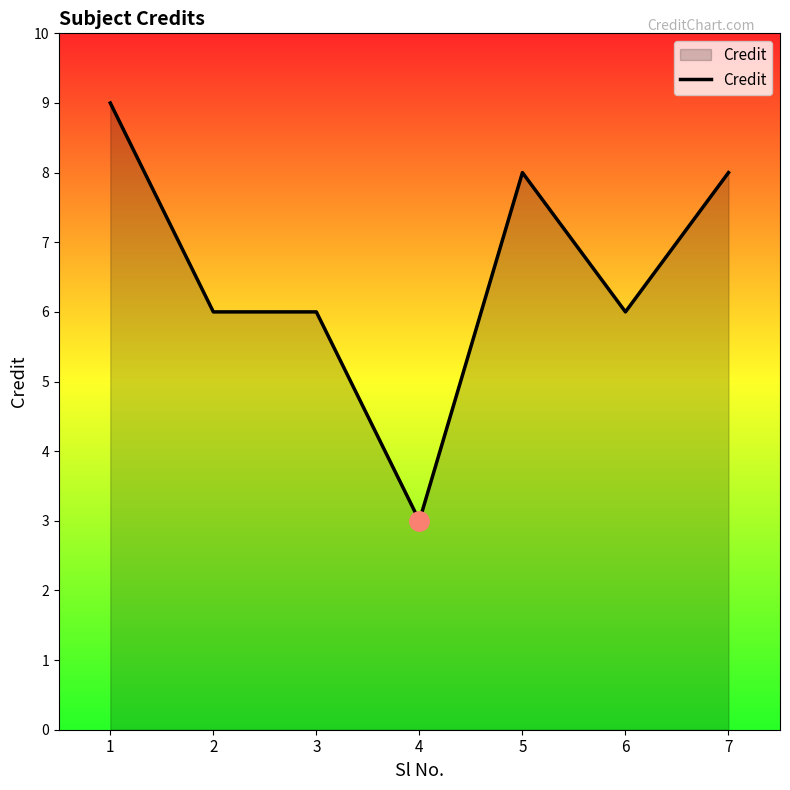

What is the minimum value shown in the chart?

3